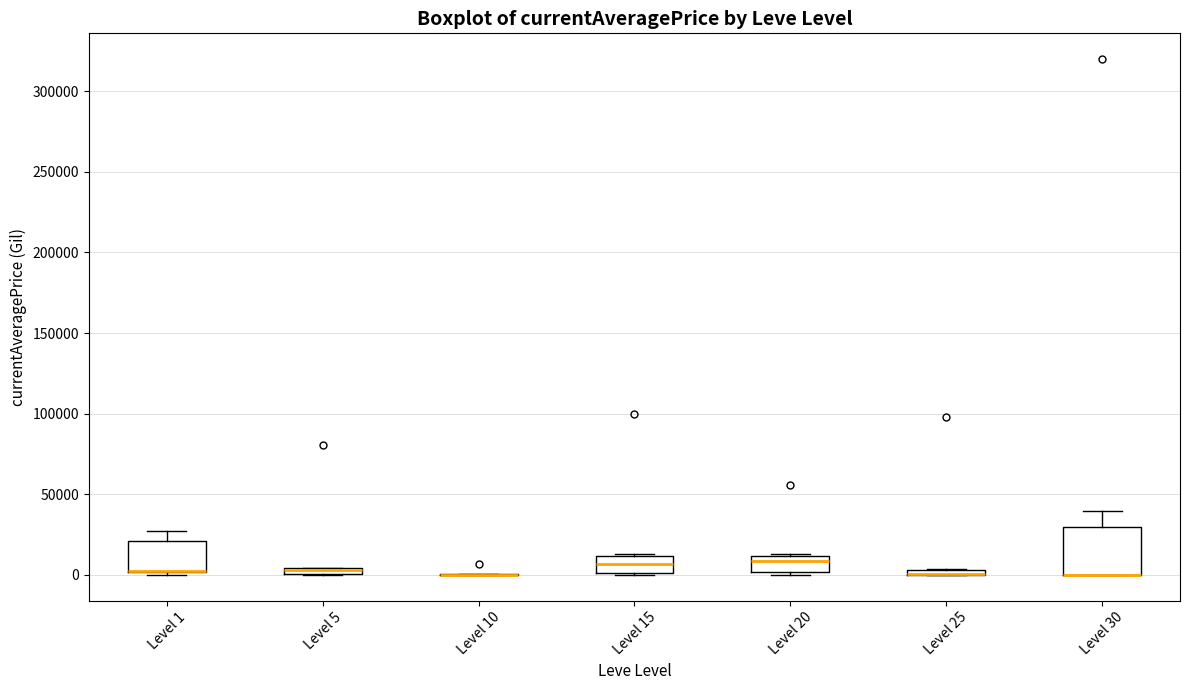

Which box is the tallest, from its lower edge to its upper edge?

Level 30